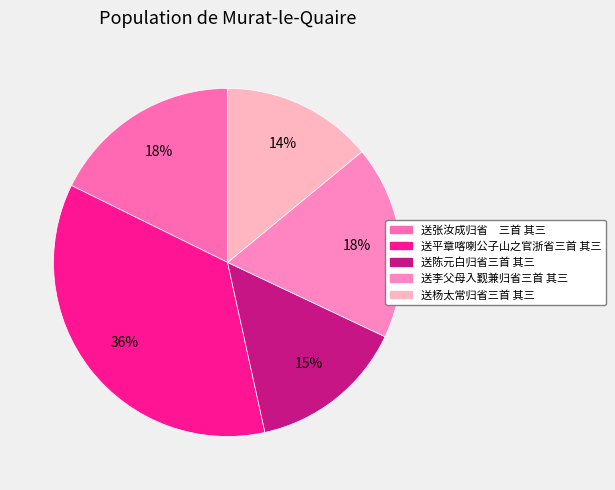

To the nearest percent, what is the average slice percentage?

20%